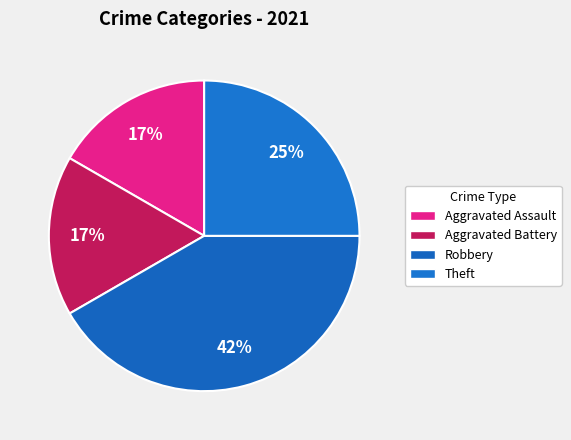

Which category has the biggest portion of the pie?

Robbery